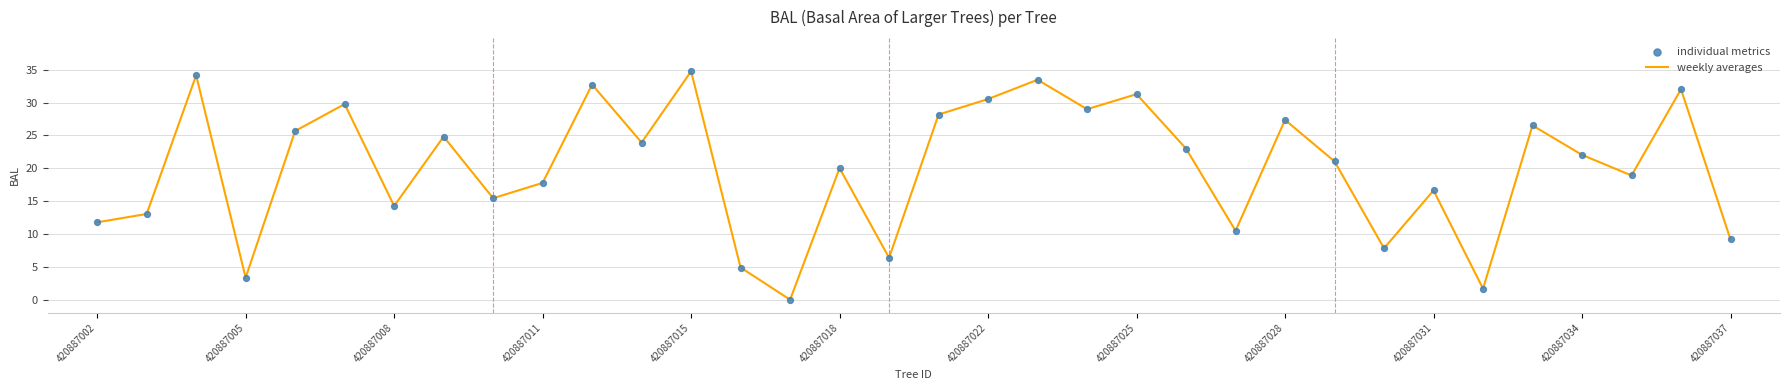

What is the maximum value shown in the chart?

34.7